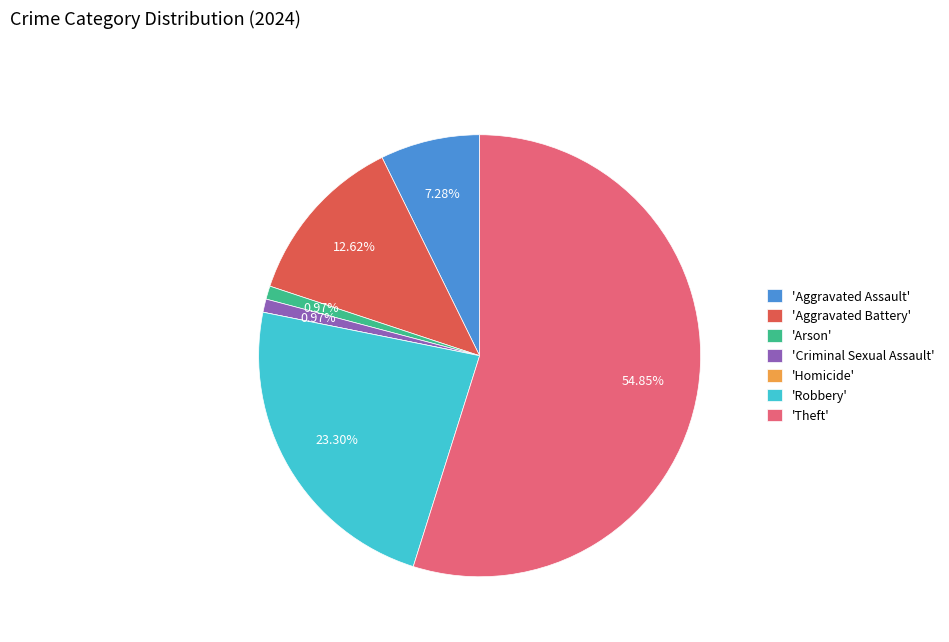

Does any single category account for the majority?

Yes